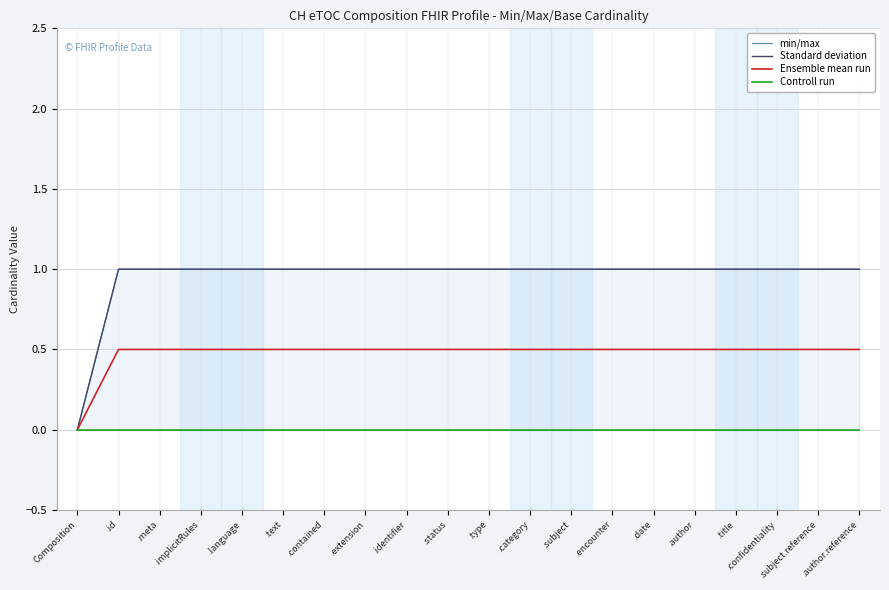

The value of min/max at .extension is 0.0. True or false?

True